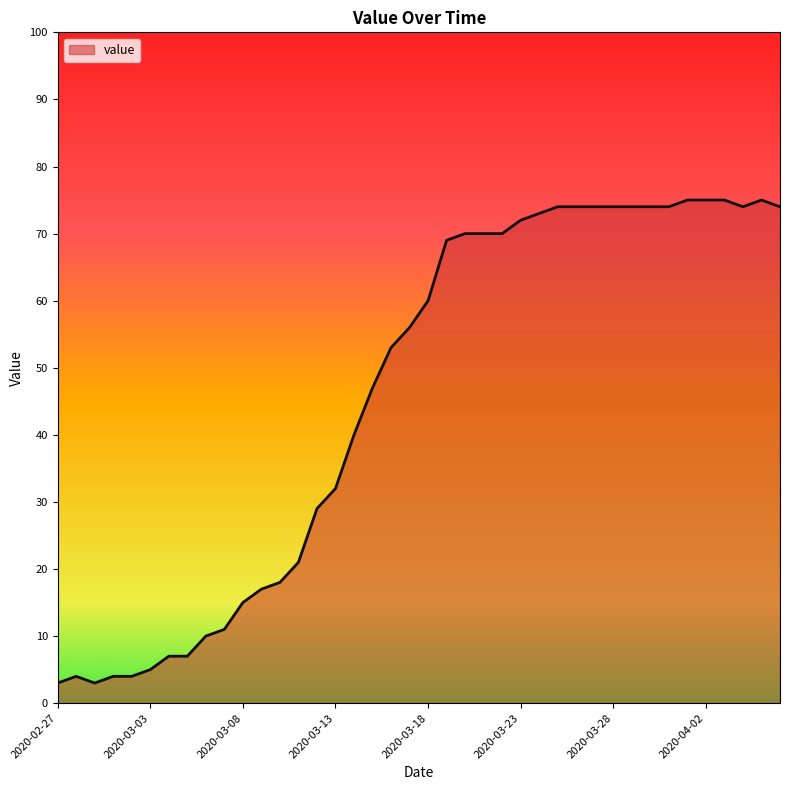

What is the greatest value displayed?

75